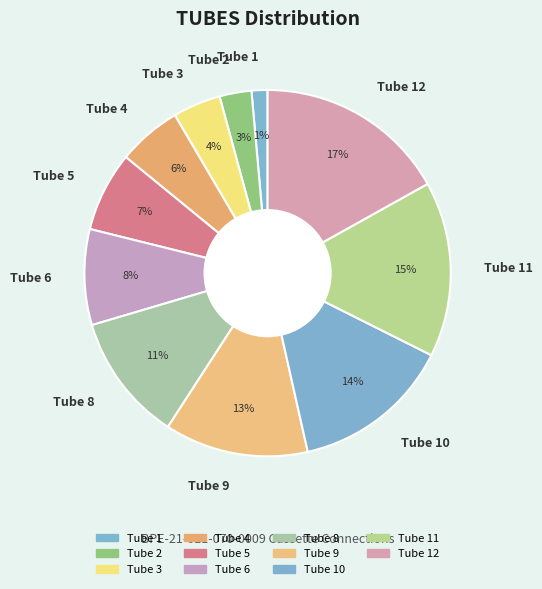

Which category has the biggest portion of the pie?

Tube 12